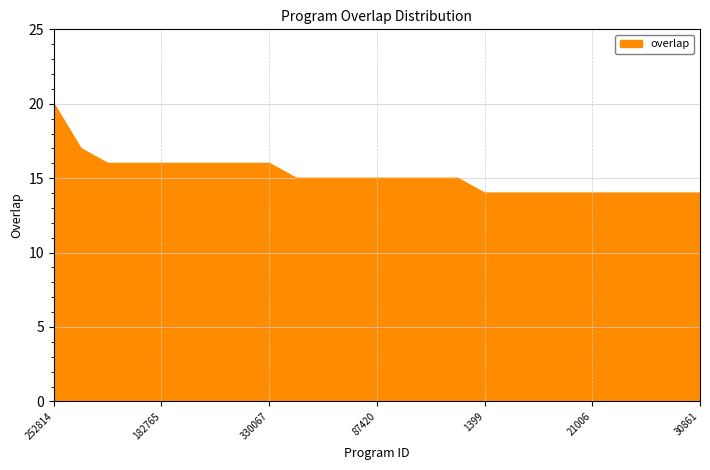

What is the maximum value shown in the chart?

20